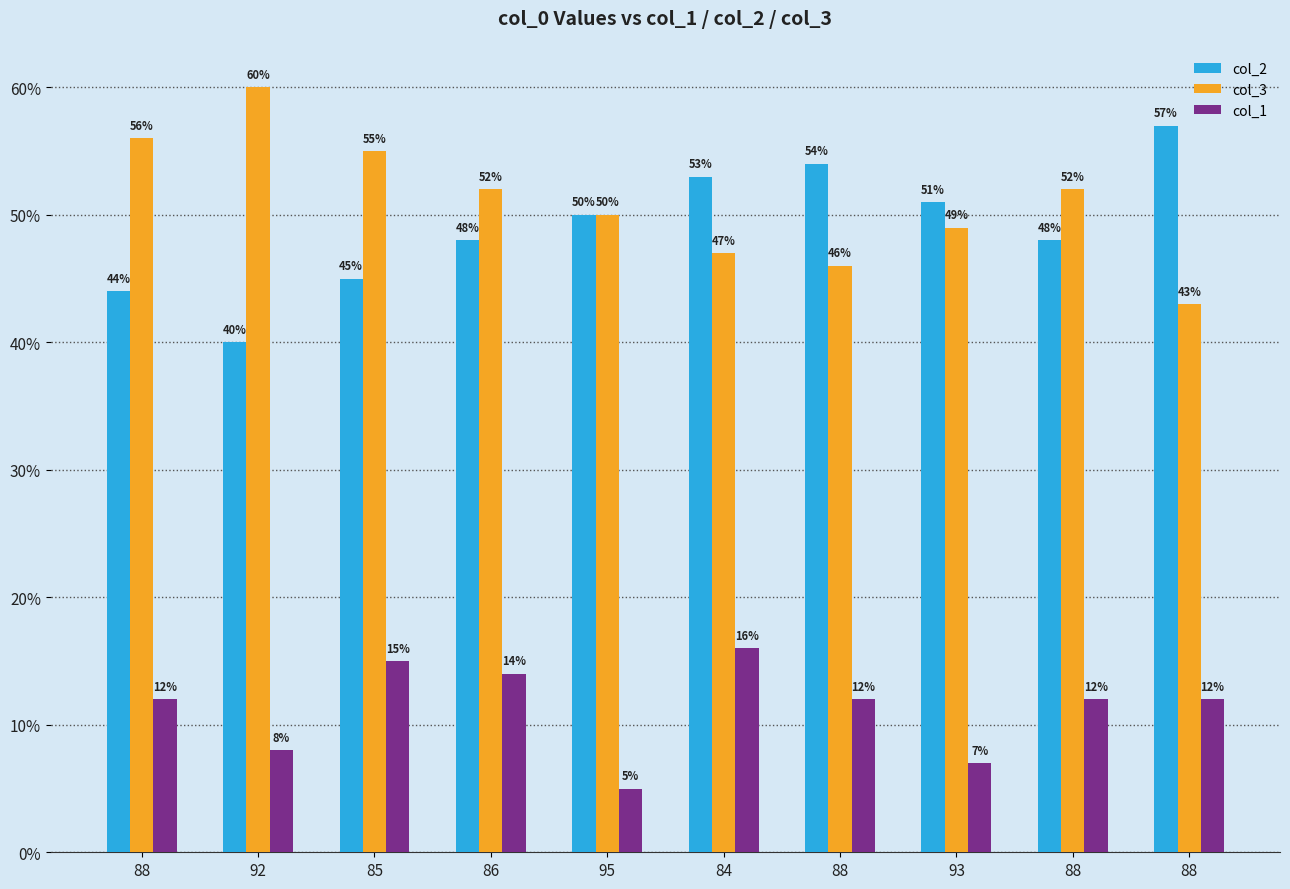

How many bars are there in each group?

3